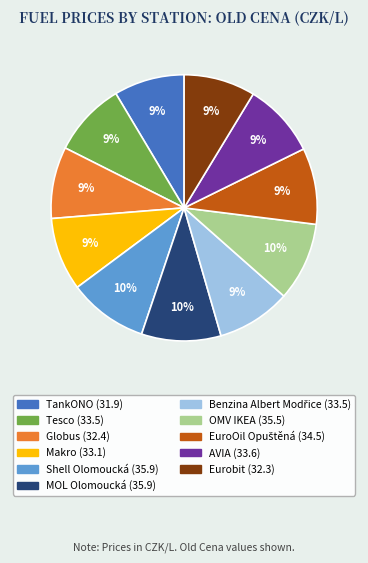

To the nearest percent, what is the average slice percentage?

9%